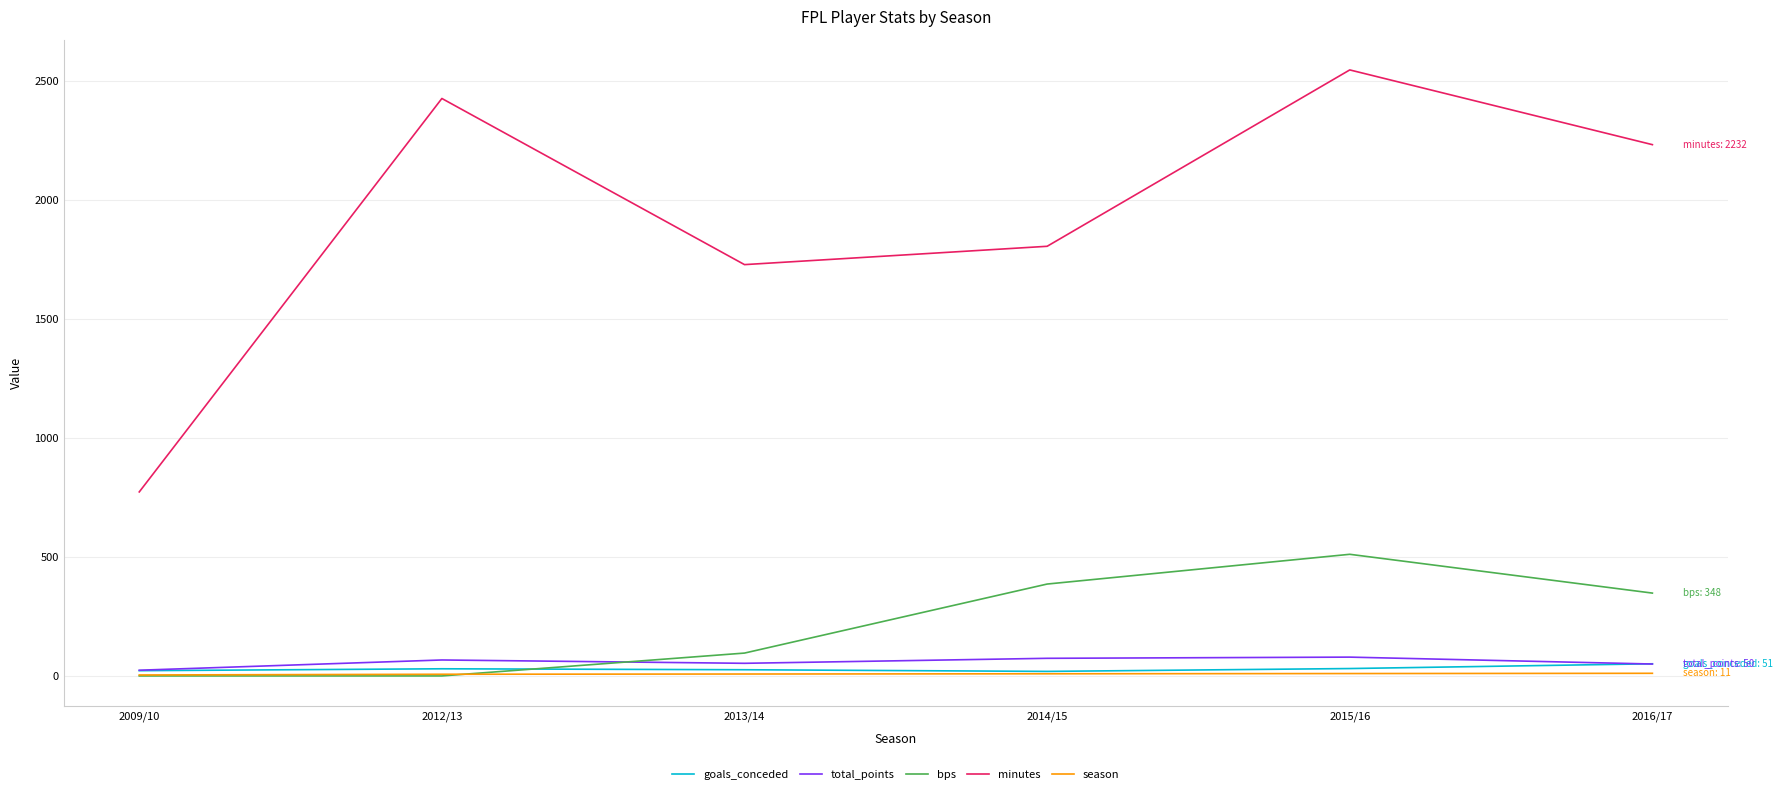

True or false: season has more than 2 points higher than both neighbors.

False